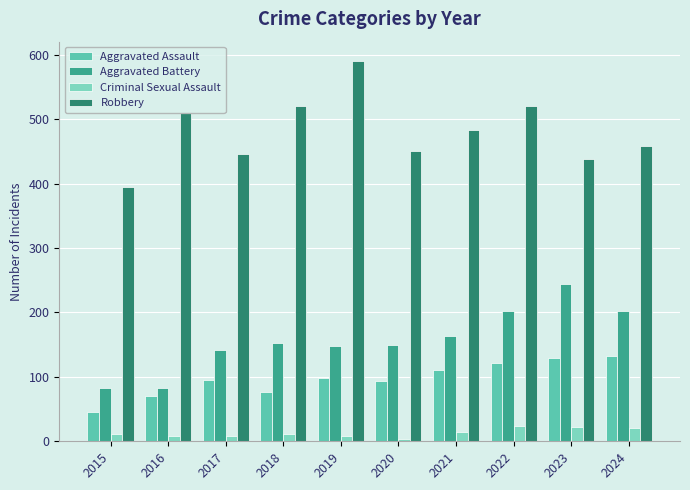

What is the sum of the Aggravated Battery values at 2018 and 2019?

300